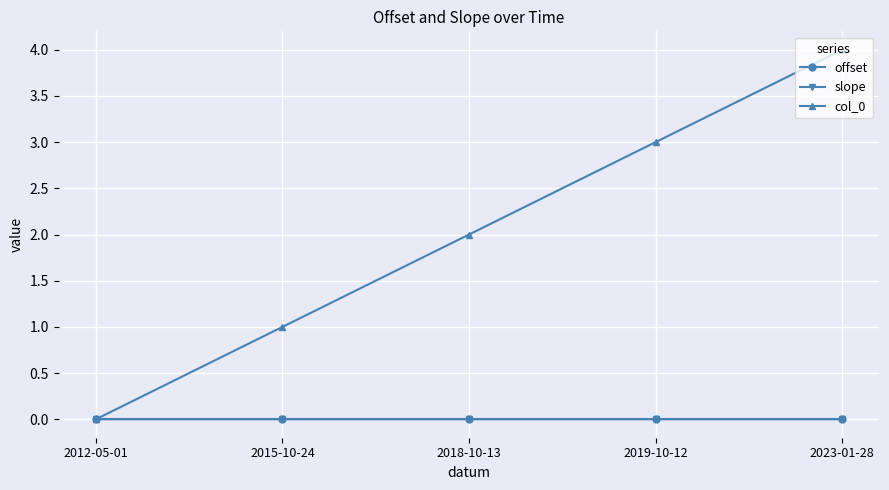

Is this an area chart (filled region under the line)?

No